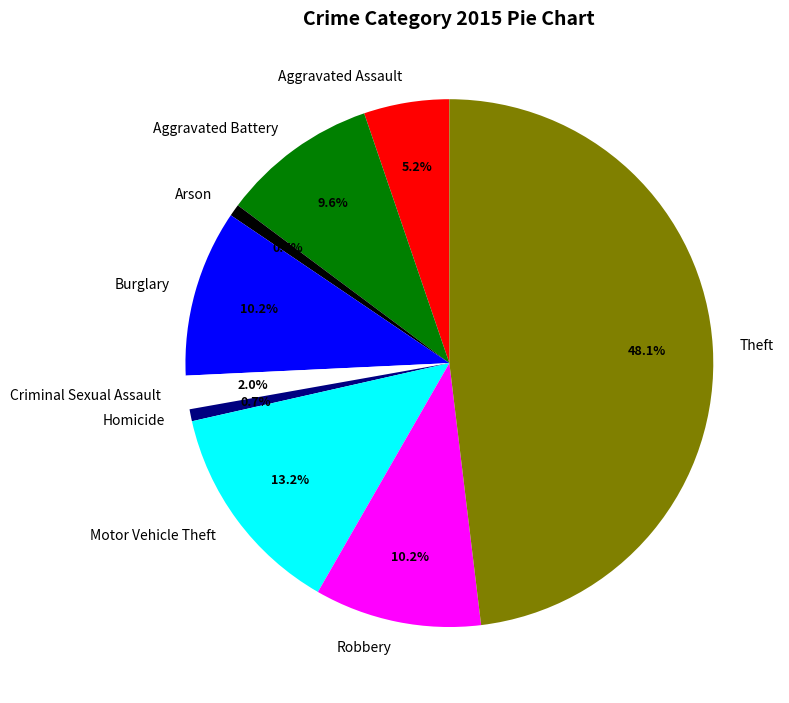

Count the number of slices in the pie.

9